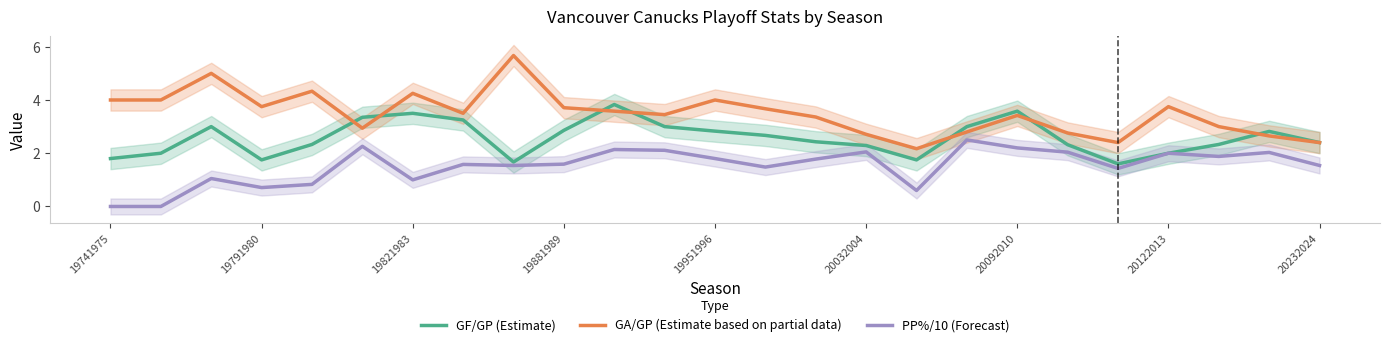

What is the value of the GF/GP (Estimate) point at the 18th from the left?

3.0